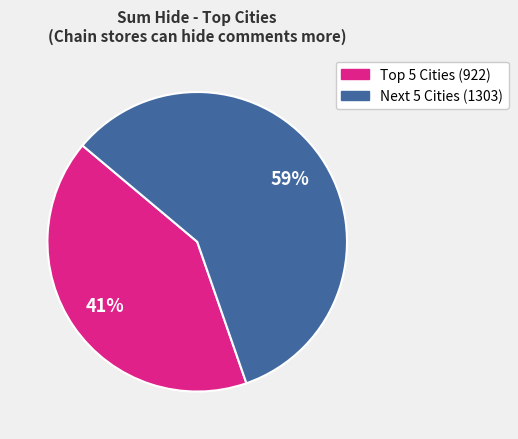

How many segments does this pie chart have?

2